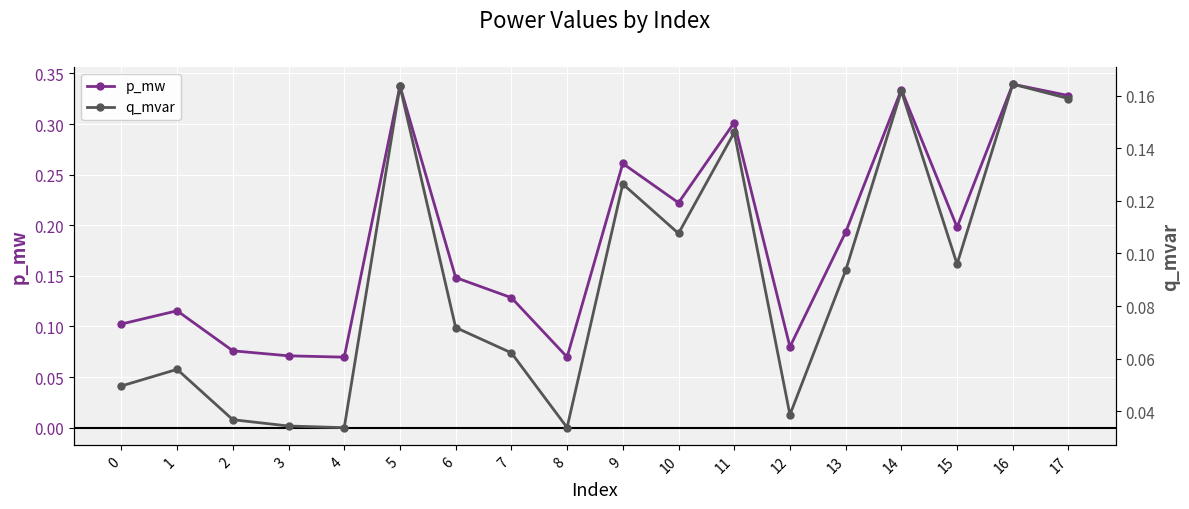

How many series are shown in this chart?

2